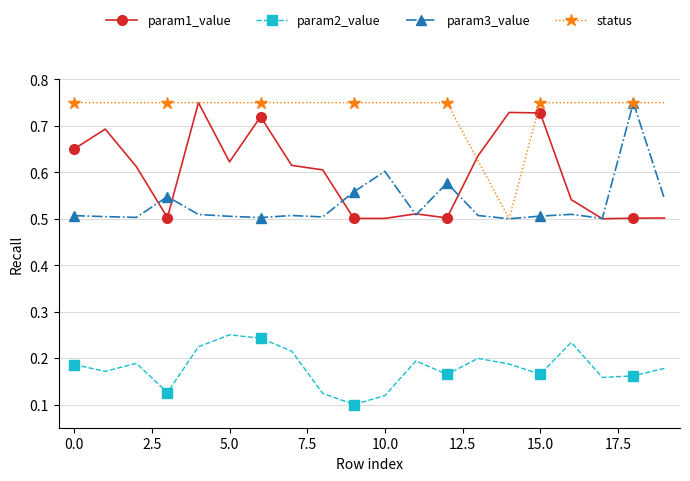

At how many categories does at least one series exceed 0?

20